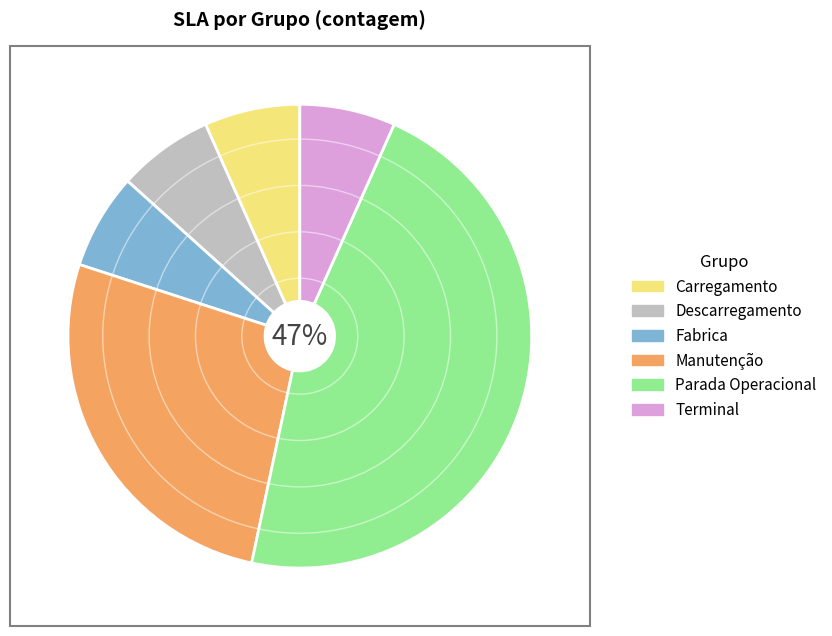

Does any single category account for the majority?

No